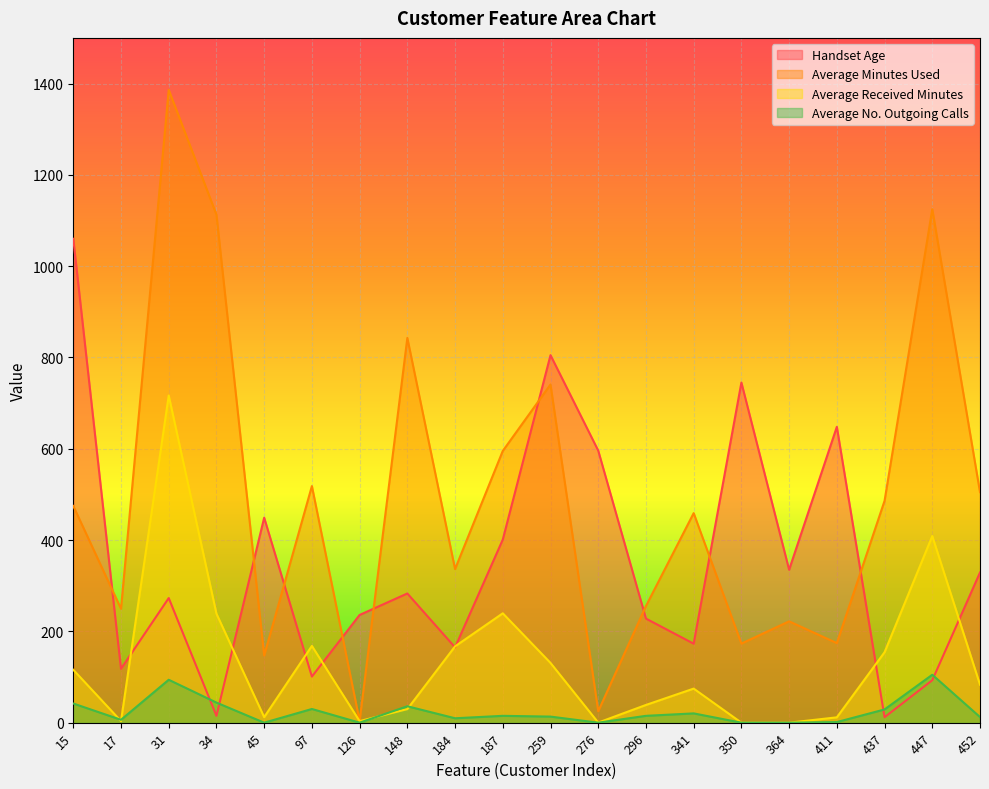

Where is the first local maximum for Average Minutes Used?

31